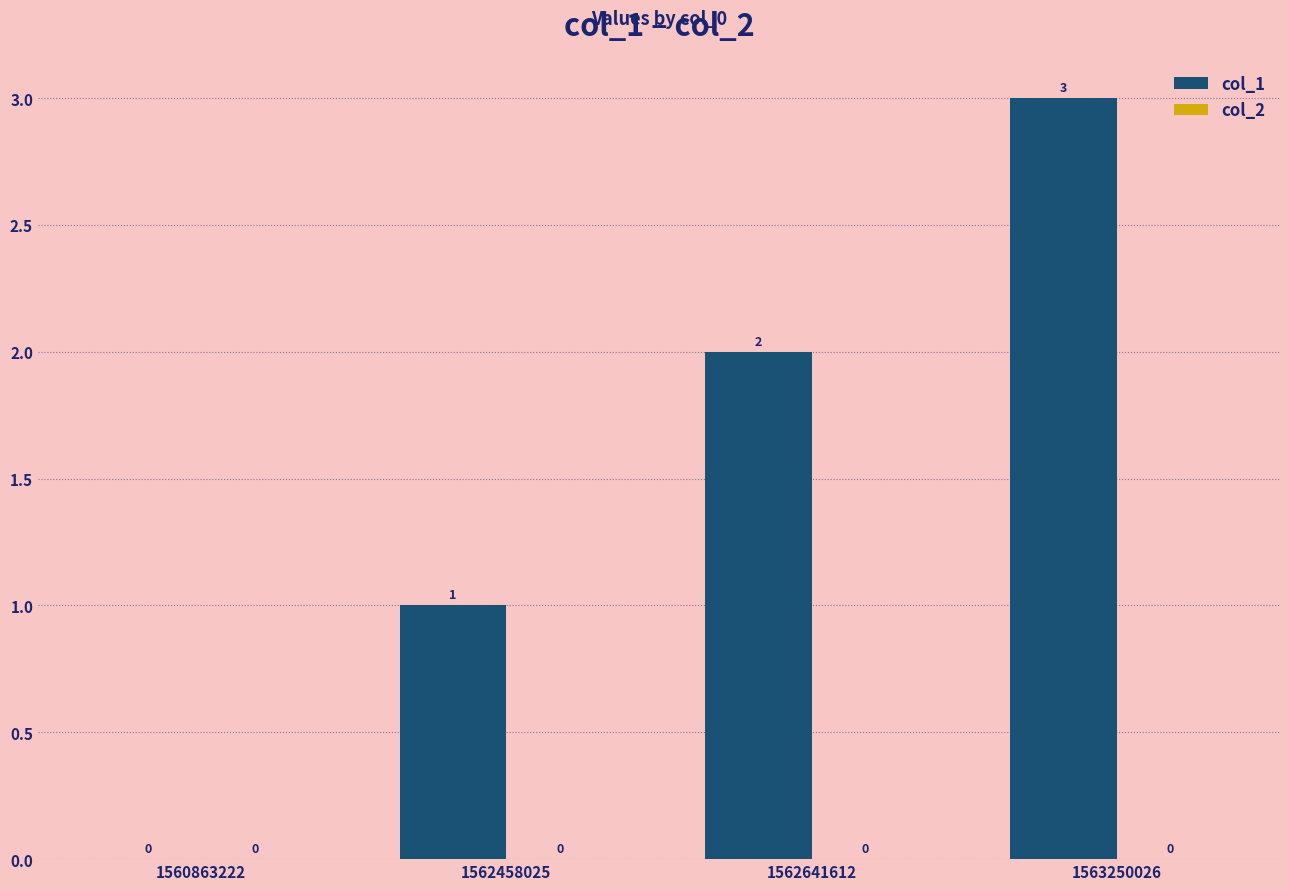

Which has a higher value, 1563250026 or 1562641612?

1563250026